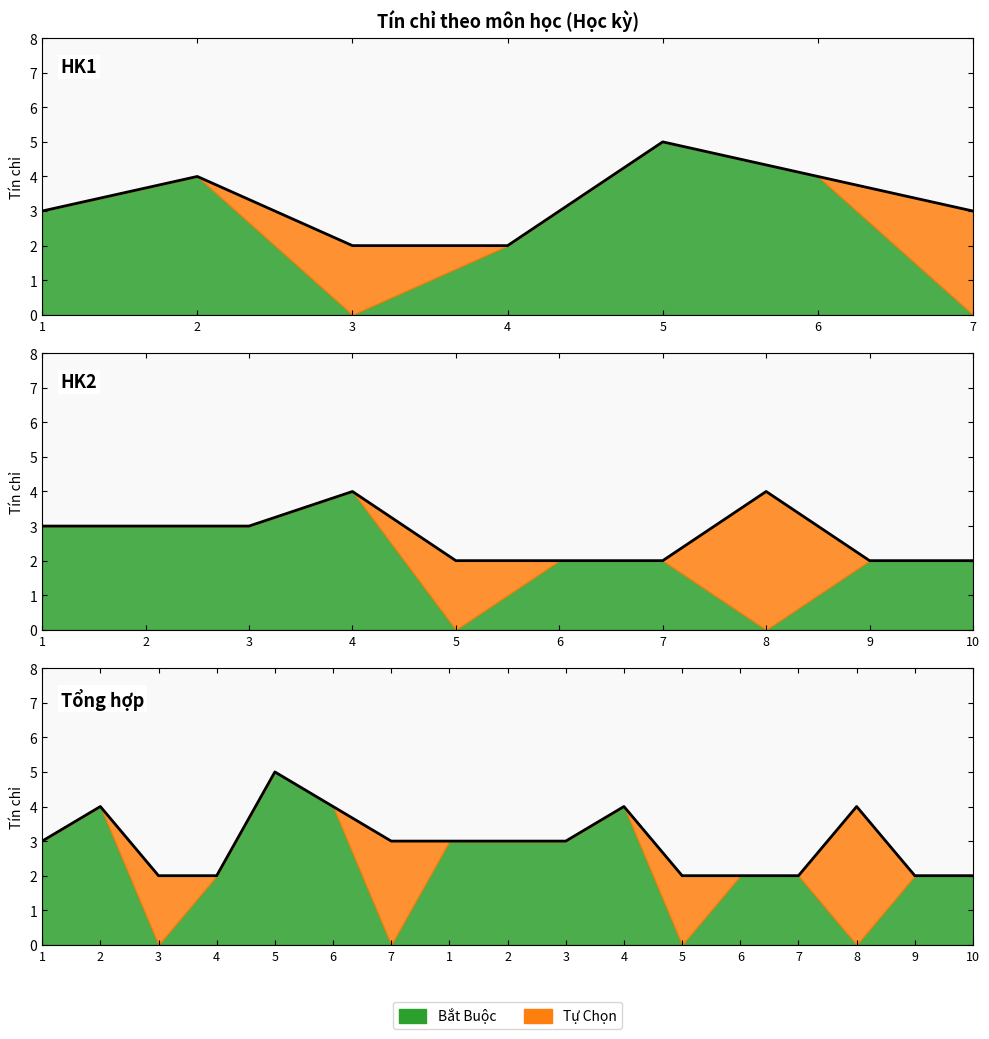

How many Bắt Buộc values are between 2 and 4?

7